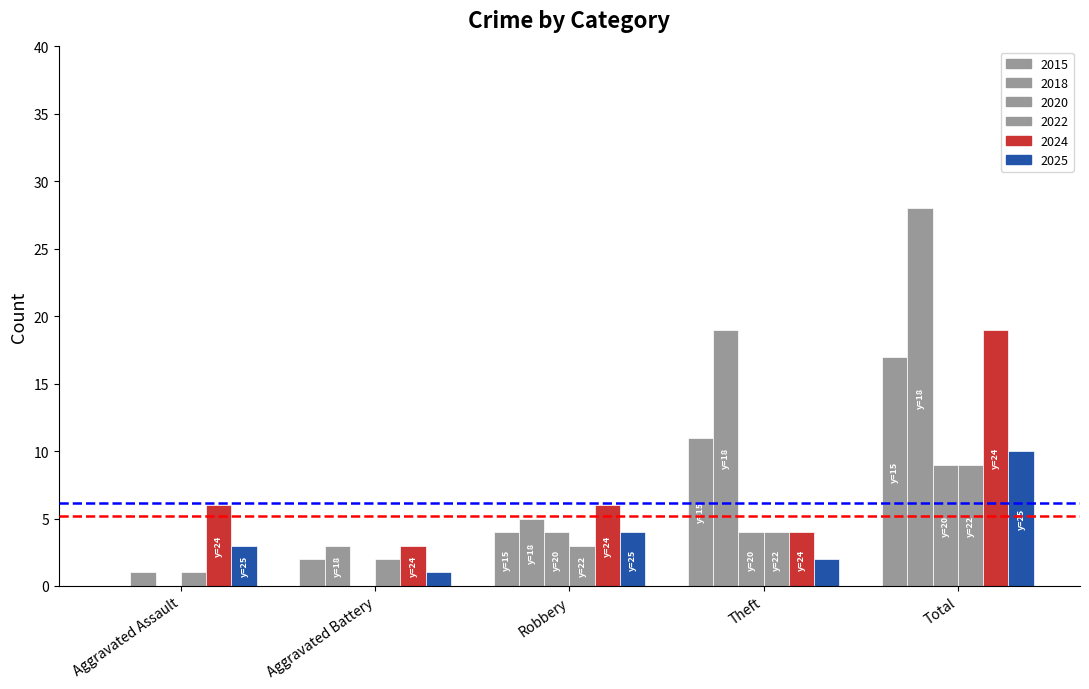

What is the difference between the highest and lowest values at Theft?

17